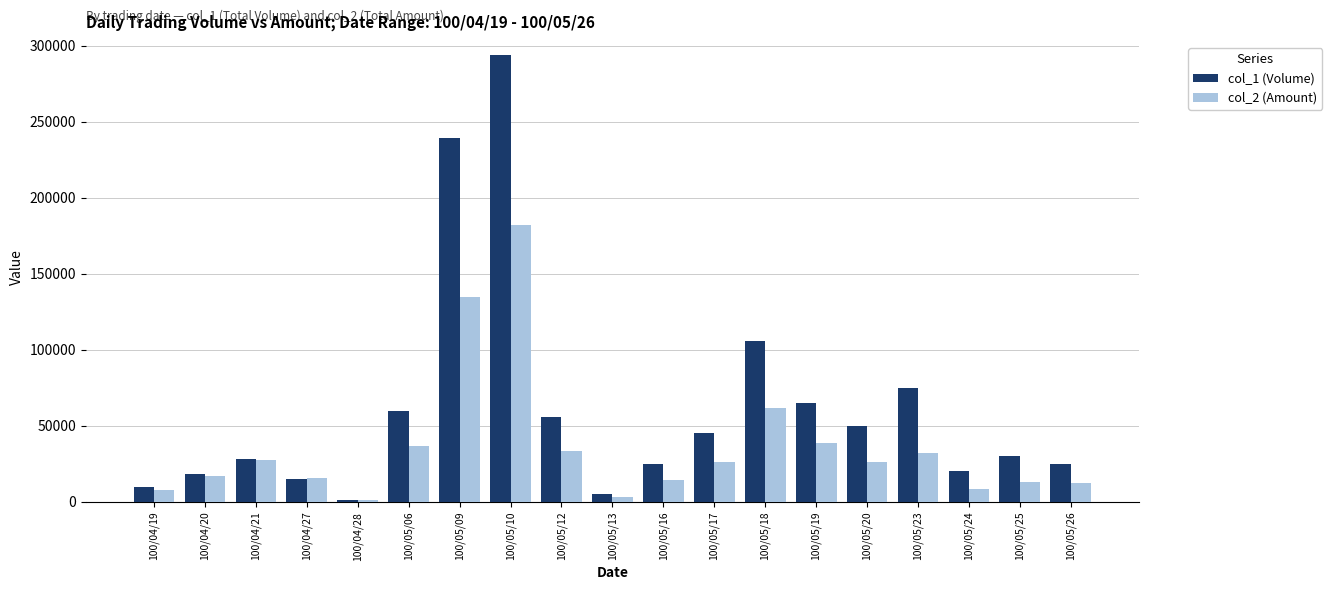

Which series has the largest range (max minus min)?

col_1 (Volume)